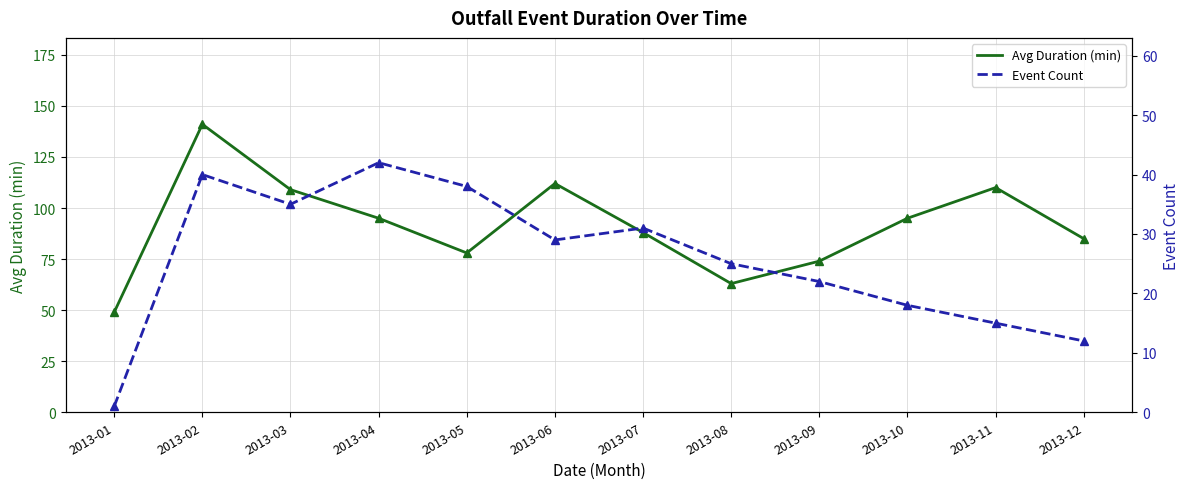

True or false: Avg Duration (min) markers and Event Count cross at least once.

False